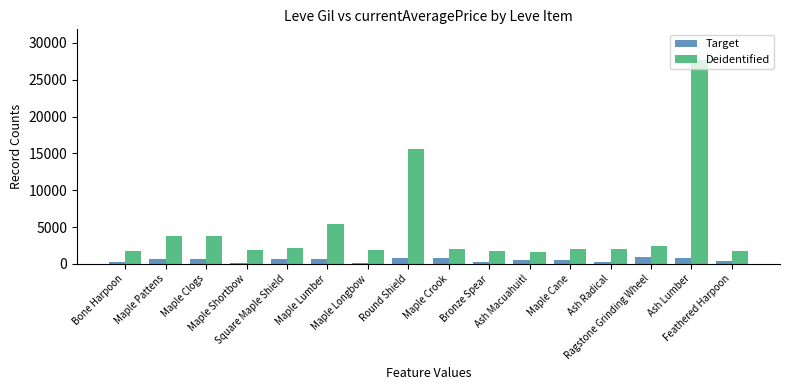

The Target series shows 600 at Maple Cane. True or false?

True